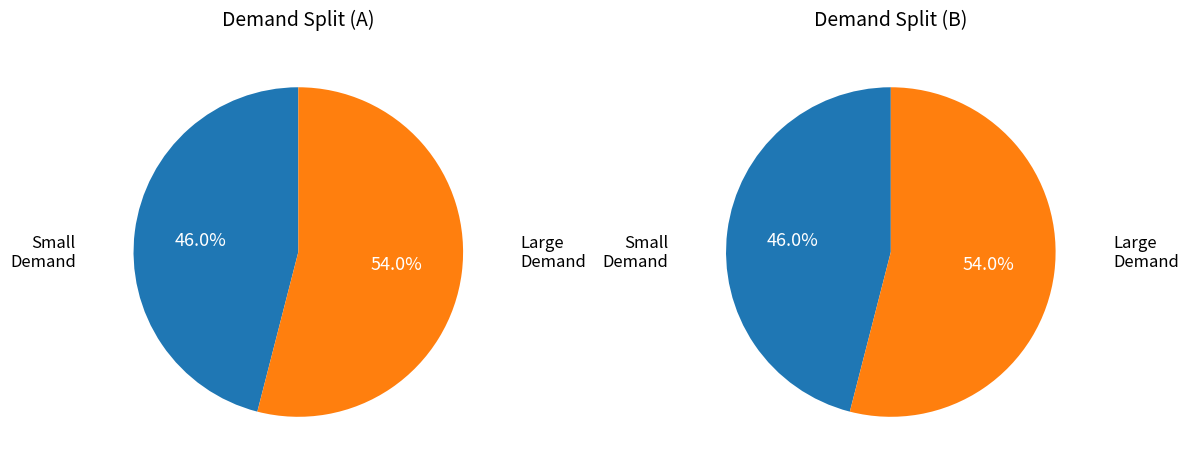

Which has a higher value, 30 or 20?

30